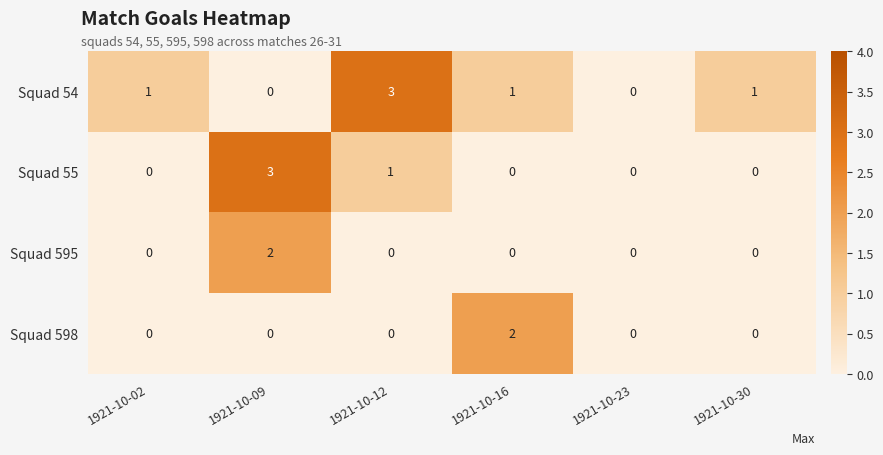

Which series has the largest total across all categories?

Squad 54